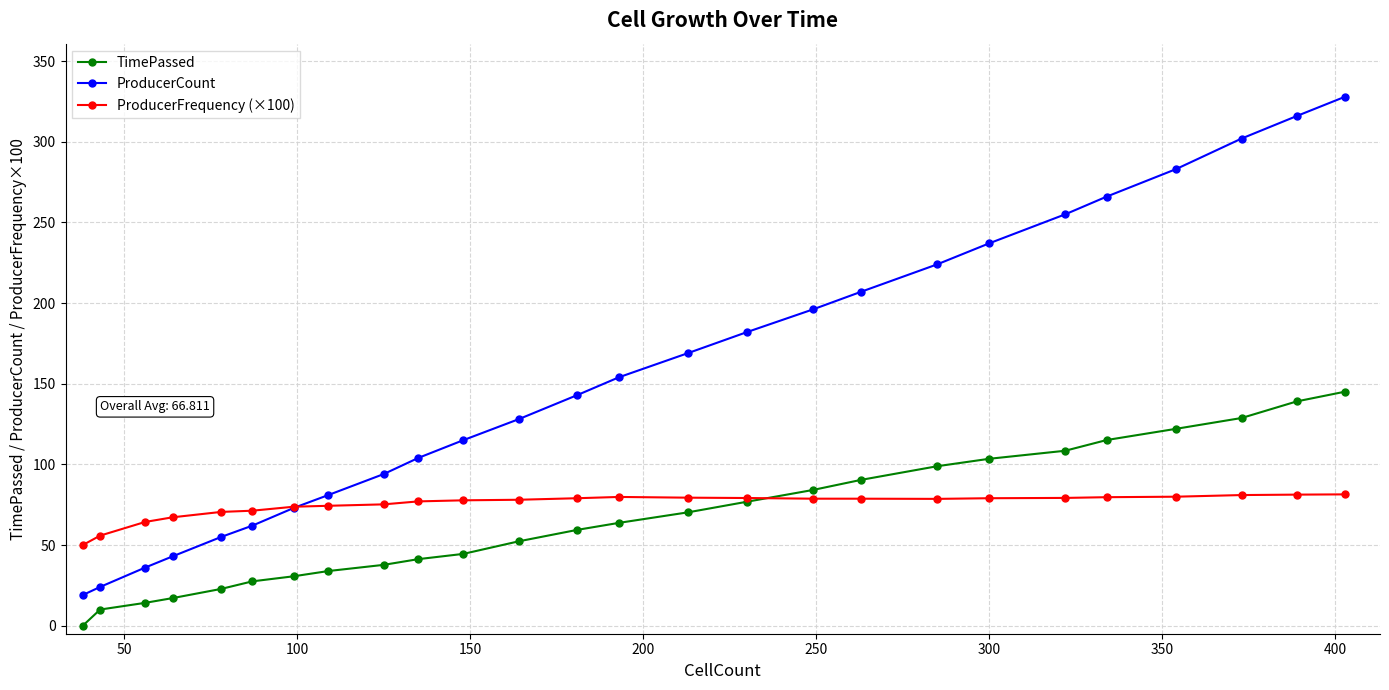

How many lines are shown in the chart?

3